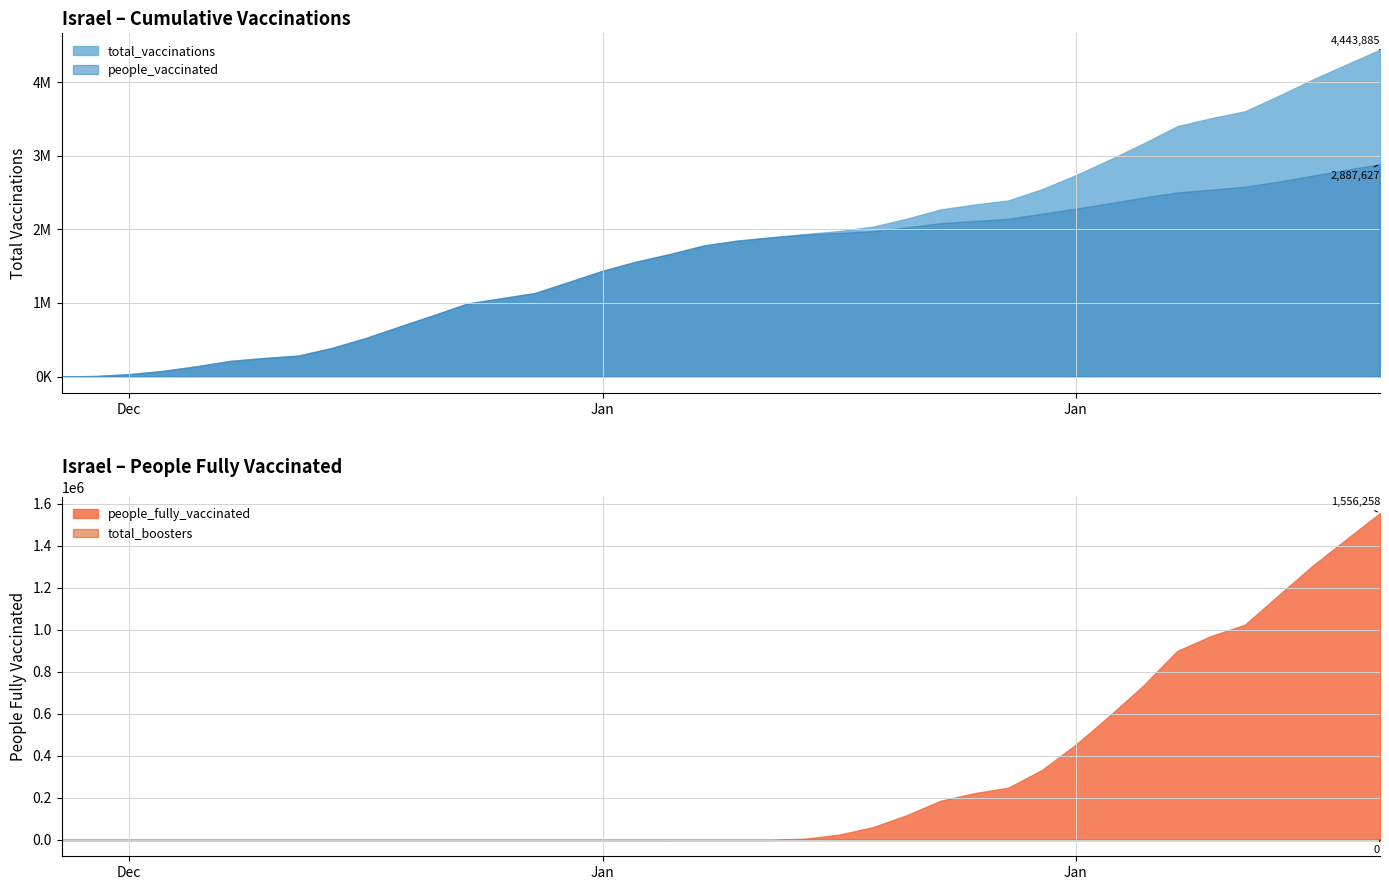

True or false: people_fully_vaccinated and total_boosters intersect in this chart.

False